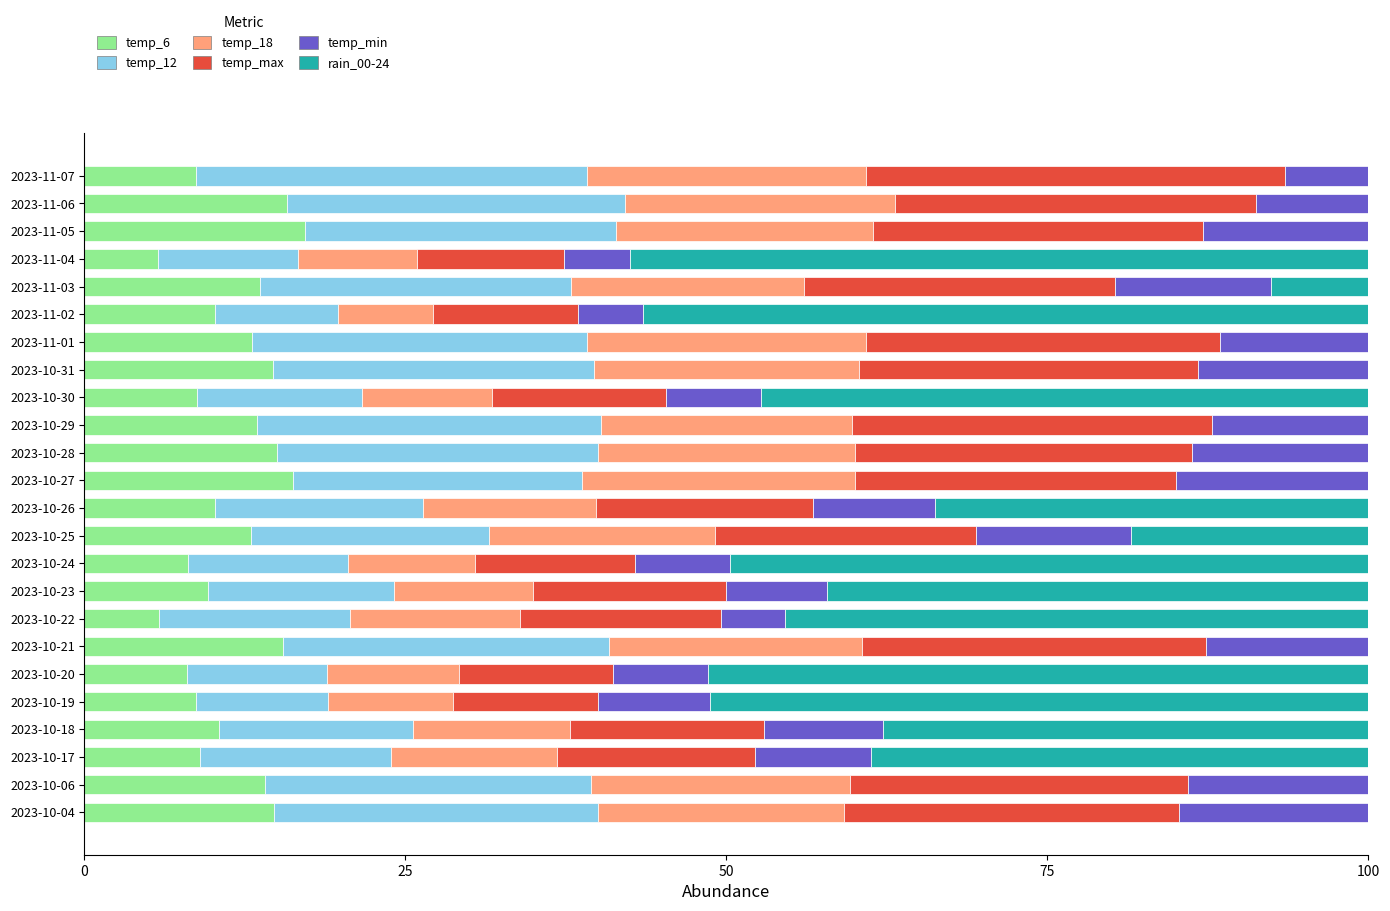

How many categories are shown in the chart?

24